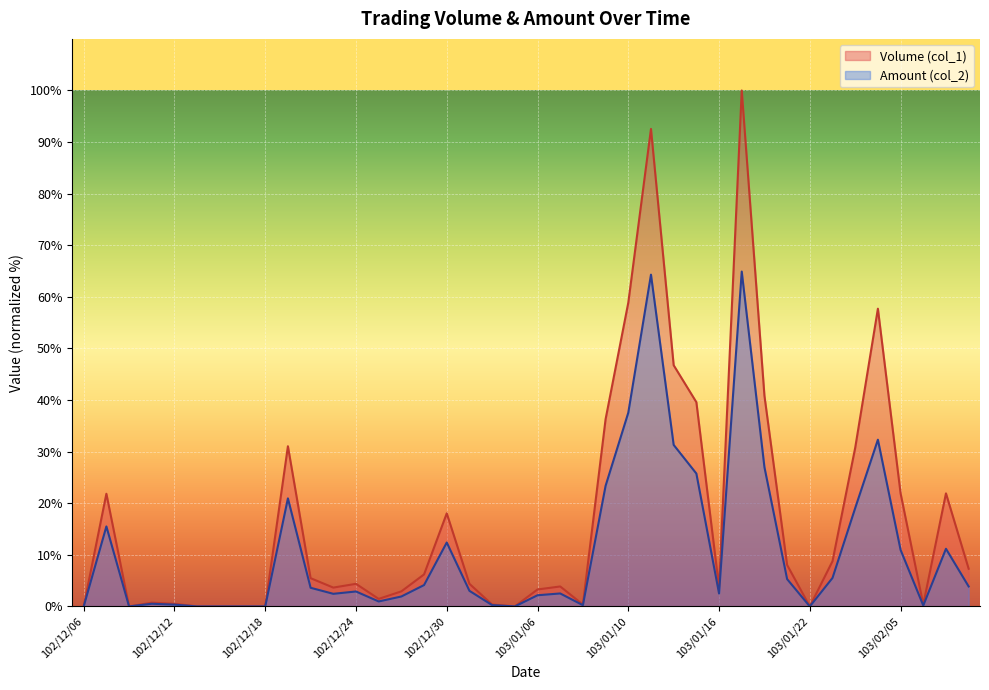

Count the number of categories in the chart.

40